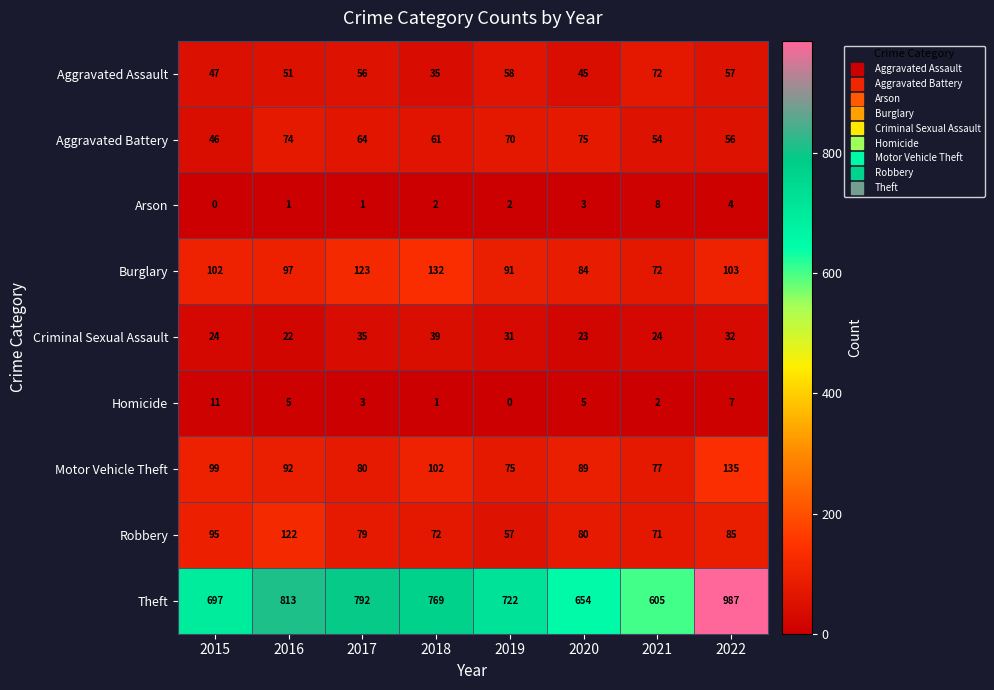

At which category is the sum across all series the highest?

2022